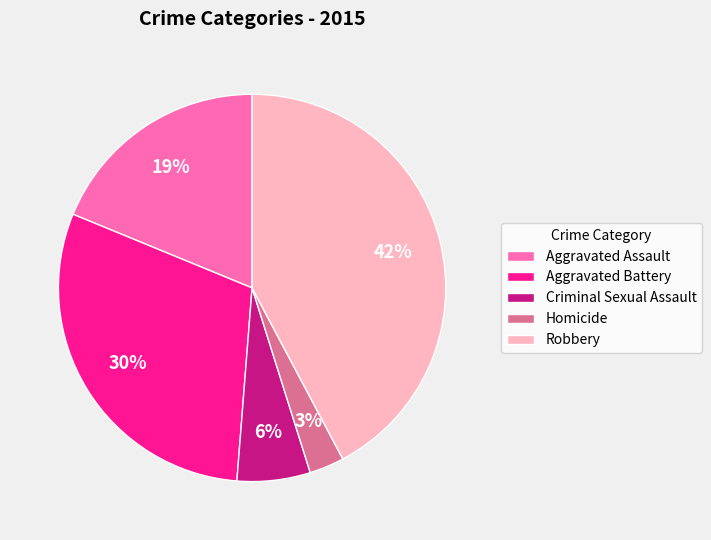

To the nearest percent, what is the combined percentage of Homicide and Aggravated Assault?

22%